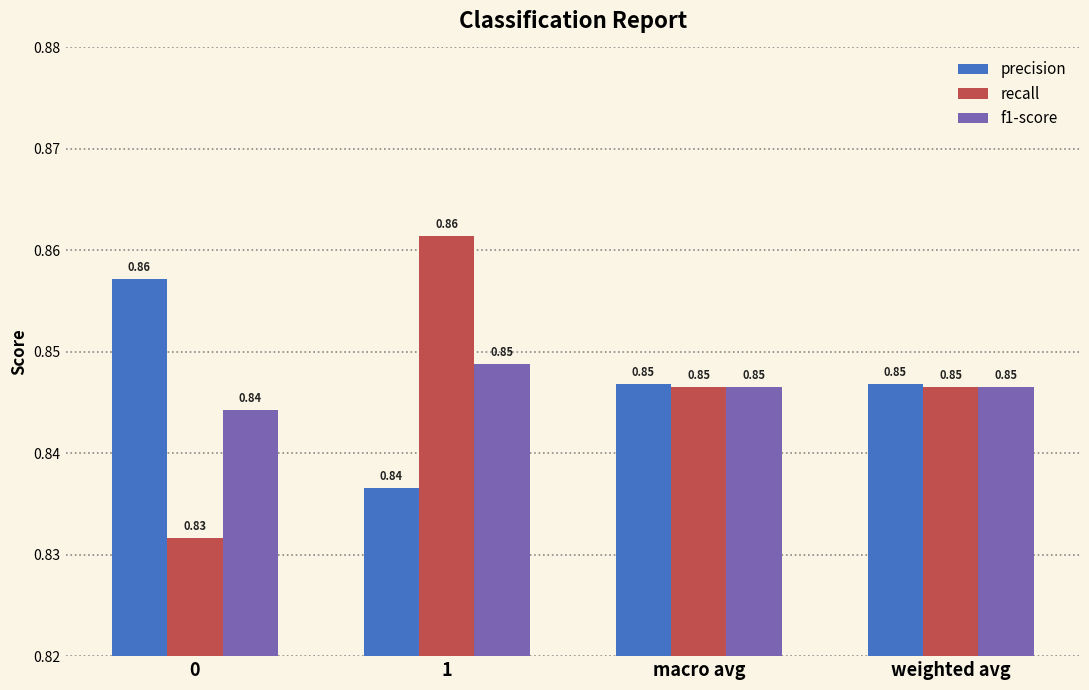

Which category has the highest value across all series?

1